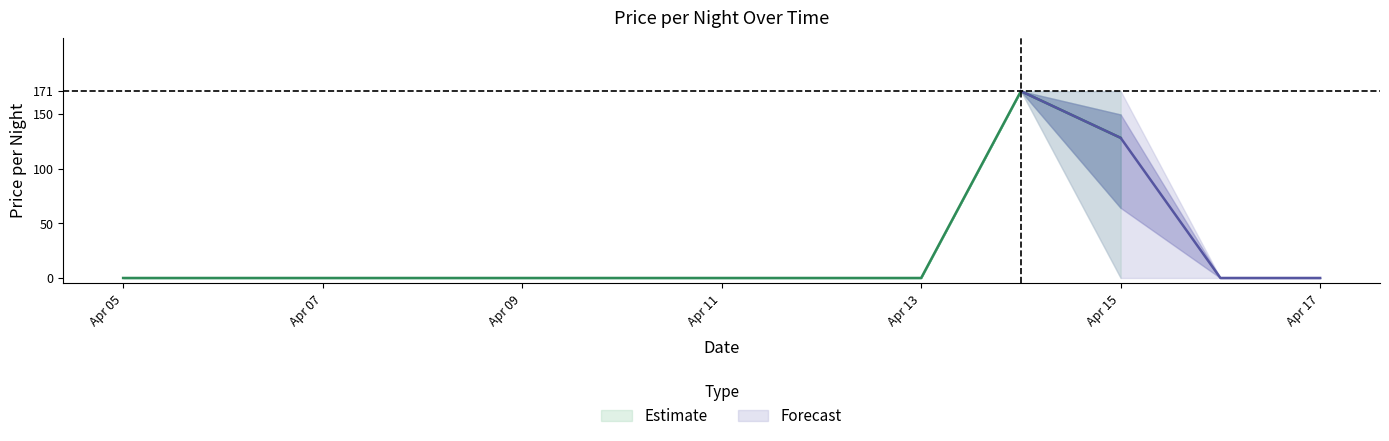

Does the chart have visible grid lines?

No